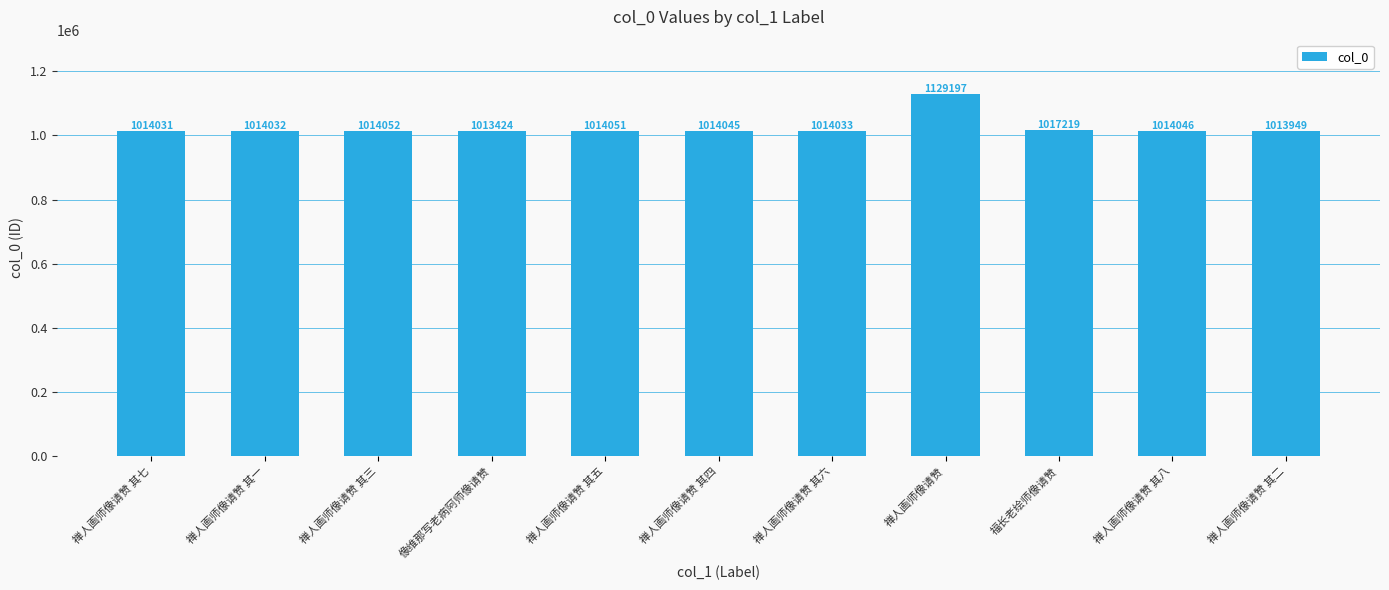

Reading left to right, what are all the values shown in this chart?

禅人画师像请赞 其七=1014031	禅人画师像请赞 其一=1014032	禅人画师像请赞 其三=1014052	像维那写老病阿师像请赞=1013424	禅人画师像请赞 其五=1014051	禅人画师像请赞 其四=1014045	禅人画师像请赞 其六=1014033	禅人画师像请赞=1129197	福长老绘师像请赞=1017219	禅人画师像请赞 其八=1014046	禅人画师像请赞 其二=1013949